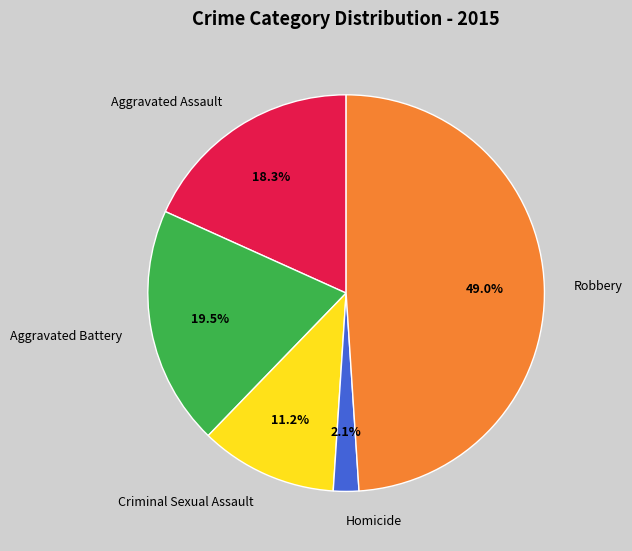

Approximately how many times larger is the value at Homicide compared to Criminal Sexual Assault?

0.2